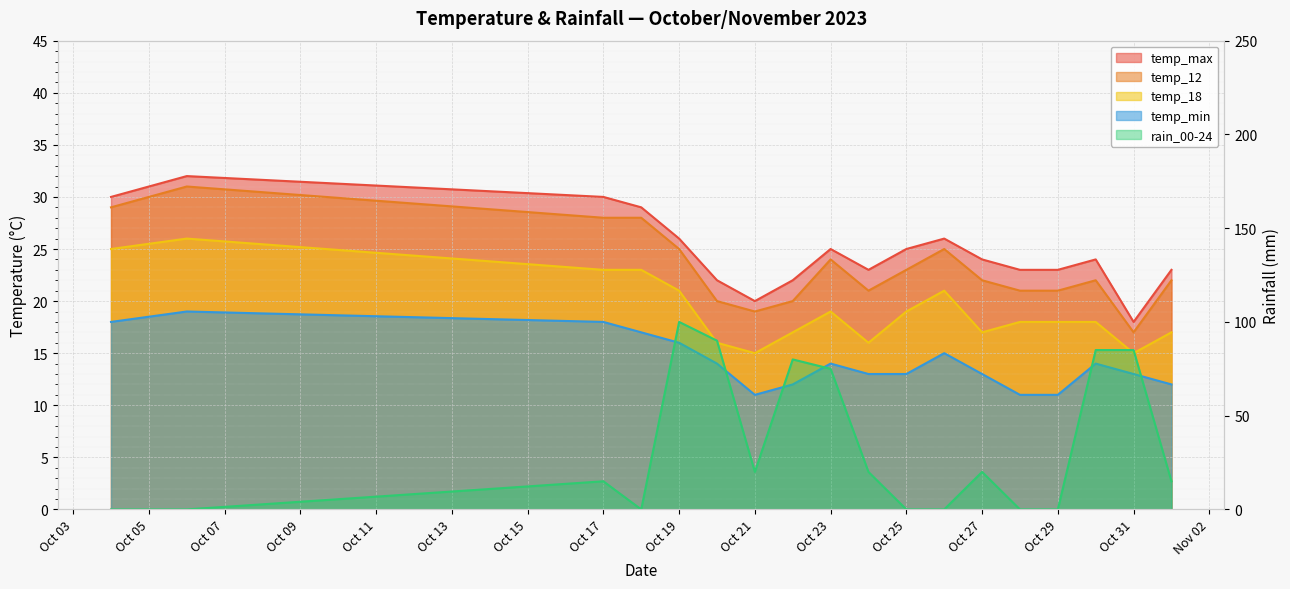

What position from the left is 2023-10-24?

10